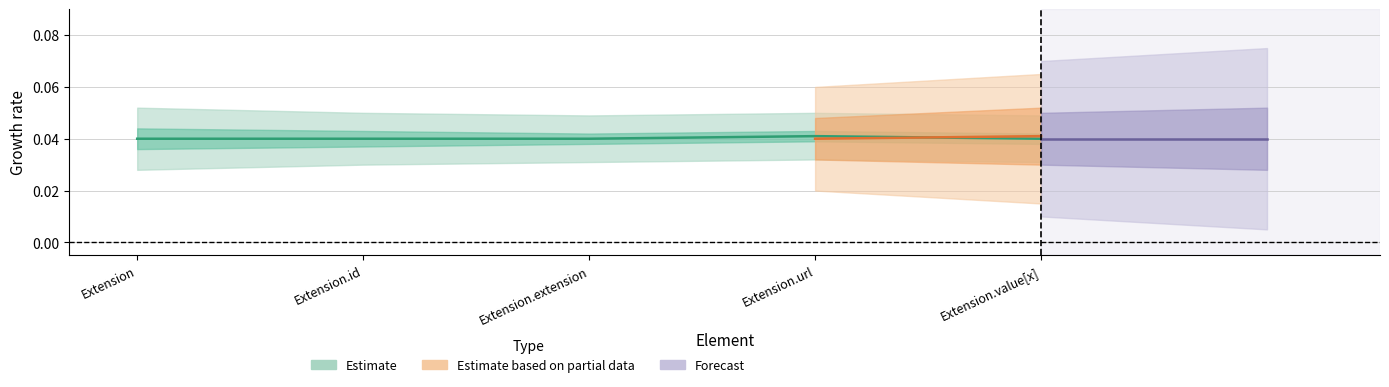

Which has a higher value, Extension.extension or Extension?

Extension.extension